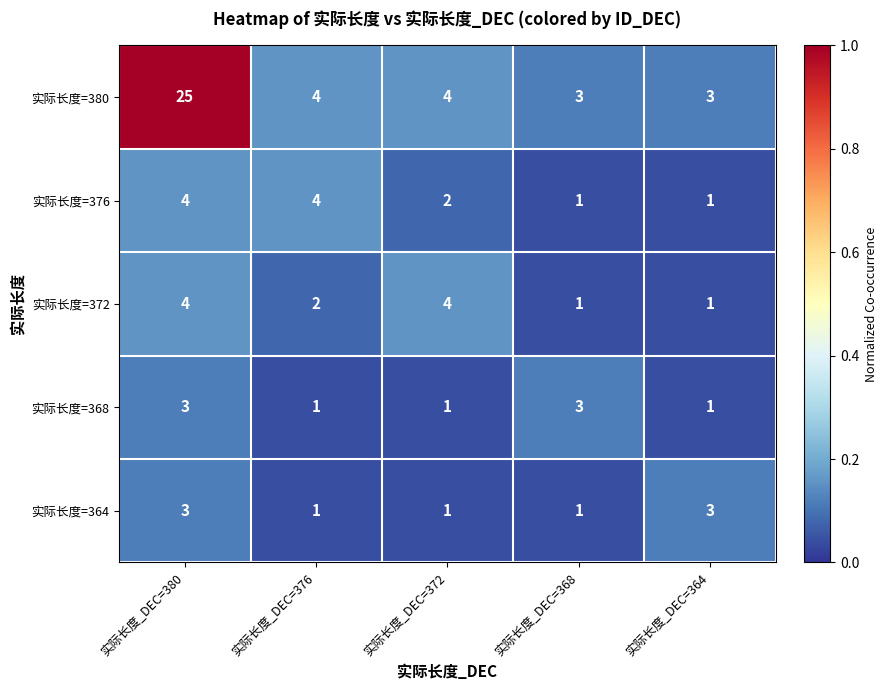

Which series has the largest total across all categories?

实际长度=380